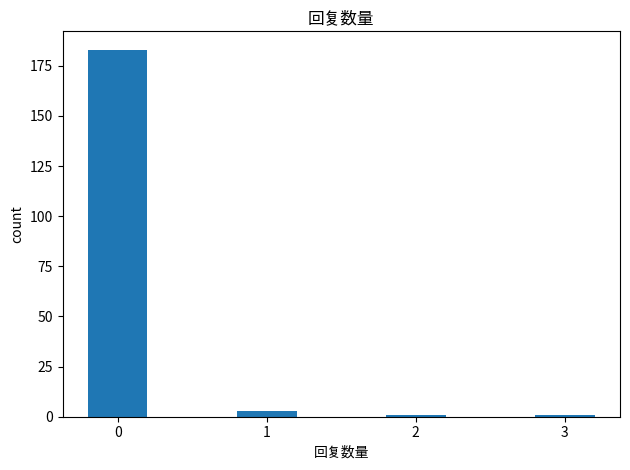

The value at 0 is 113. True or false?

False